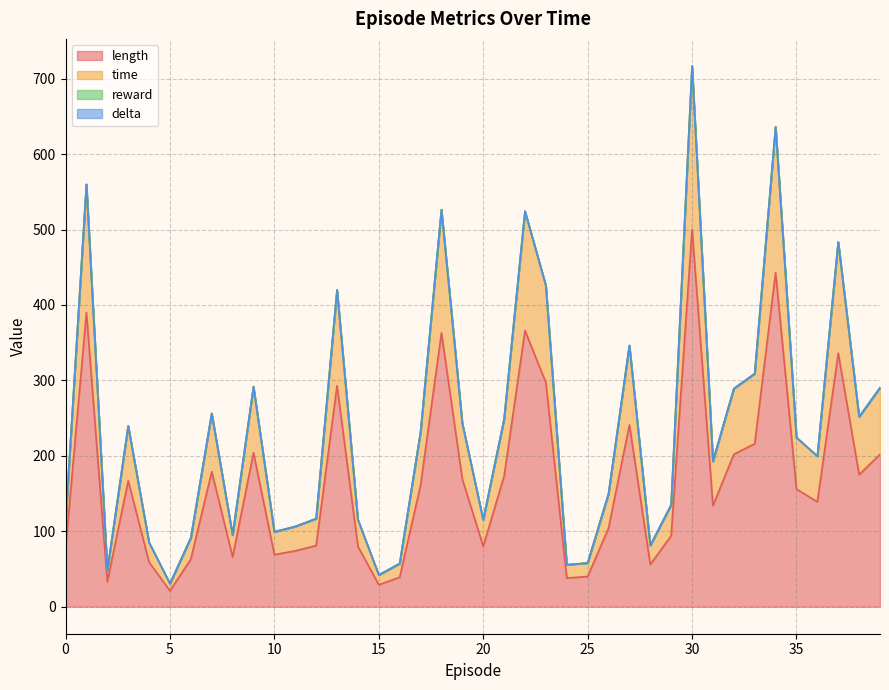

In time, how many points are higher than both neighbors (excluding endpoints)?

11